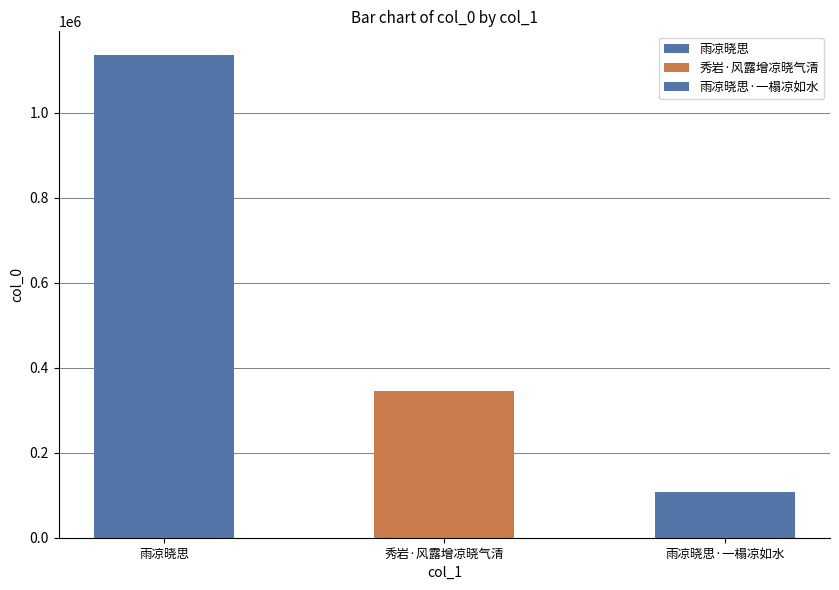

The chart shows a value of 186002 at 秀岩·风露增凉晓气清. True or false?

False